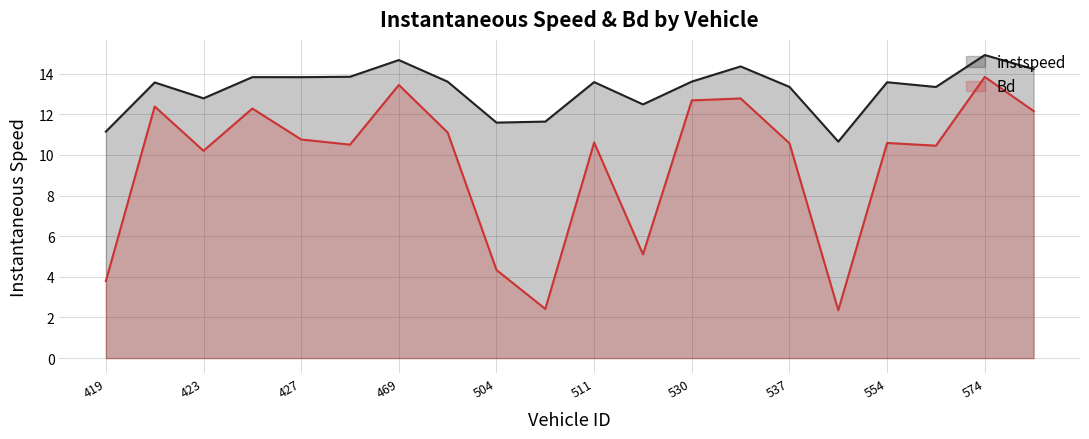

How many lines are shown in the chart?

2